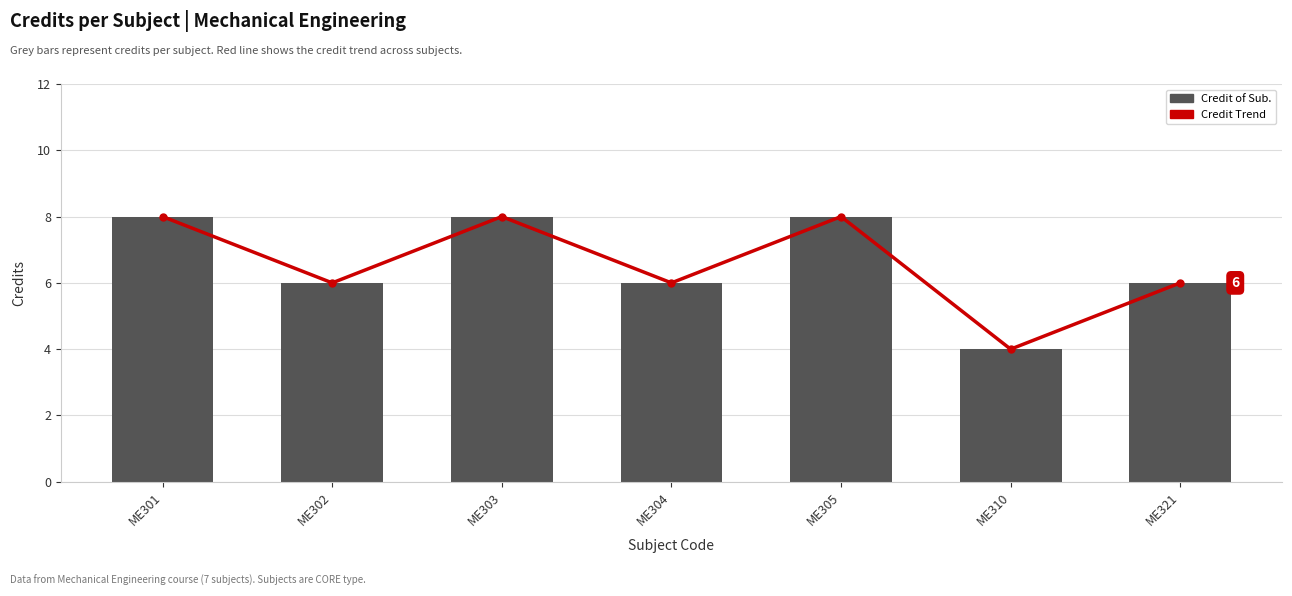

What are all the series names shown in the legend?

Credit Trend, Credit of Sub.